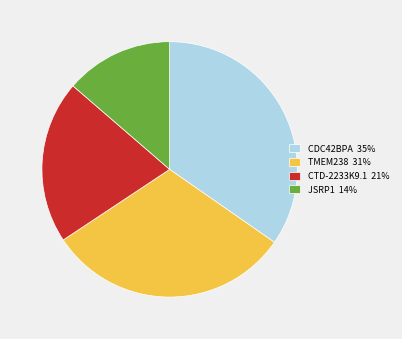

Does any single category account for the majority?

No